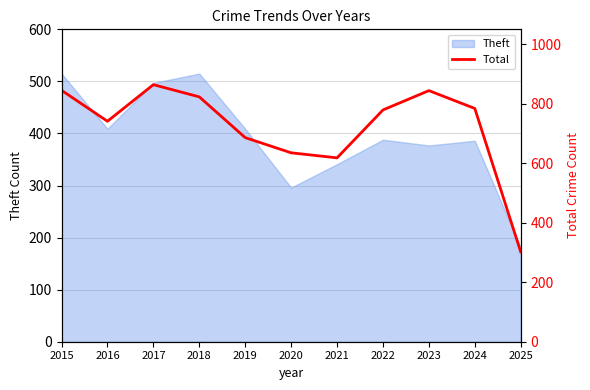

What is the value of the 2nd point from the left?

741